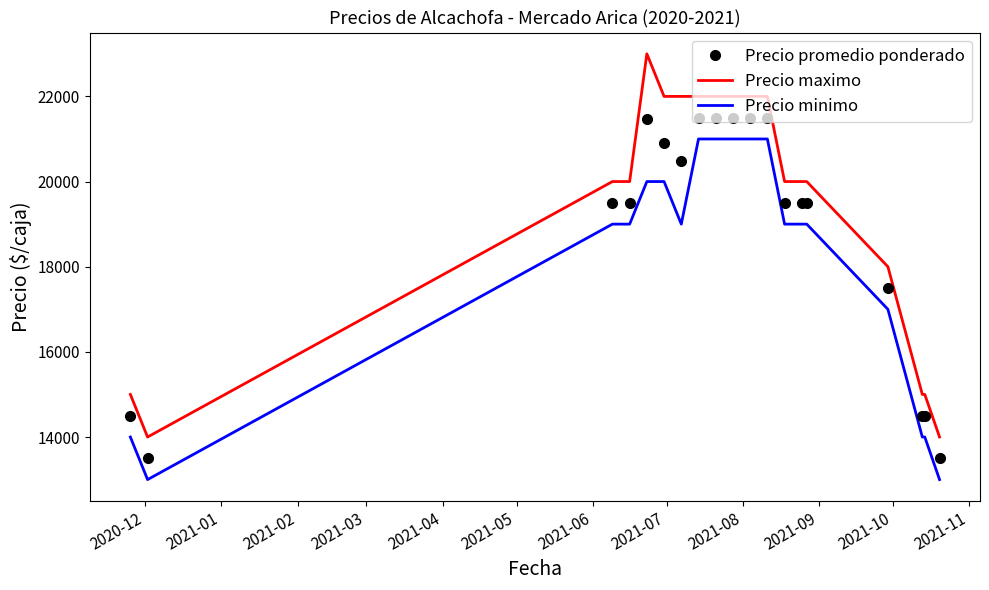

What is the greatest value displayed?

23000